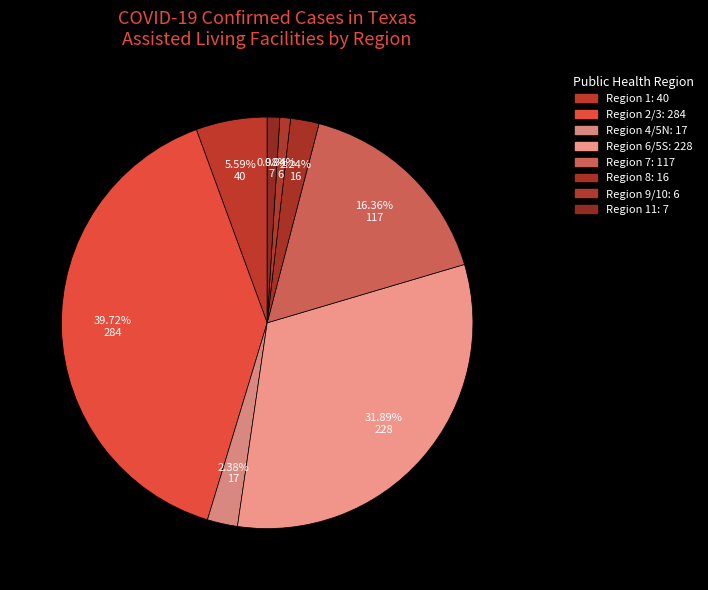

How many slices are in this pie chart?

8